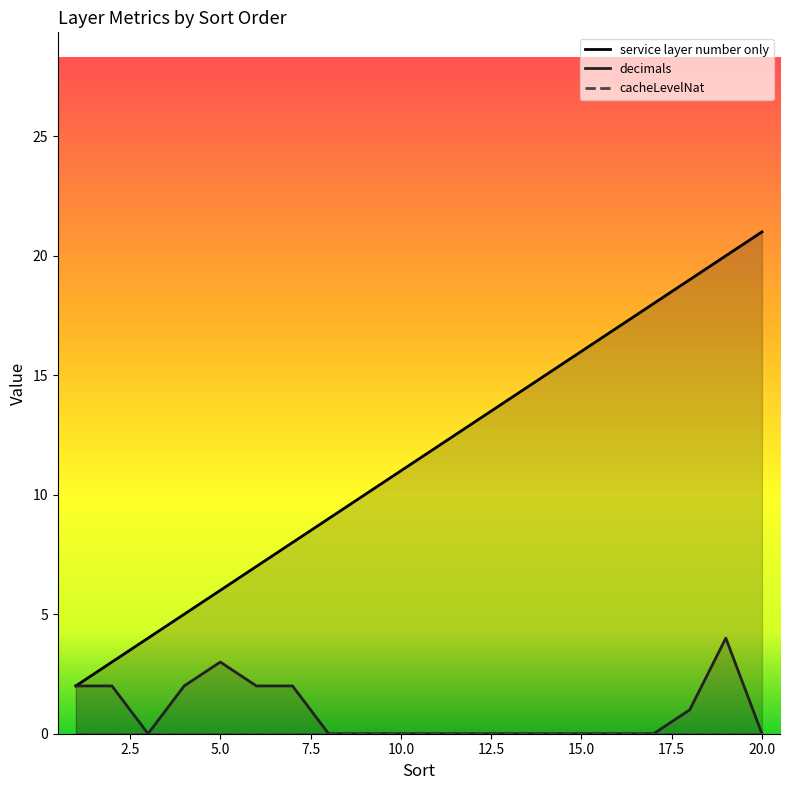

Which series has the largest total across all categories?

service layer number only